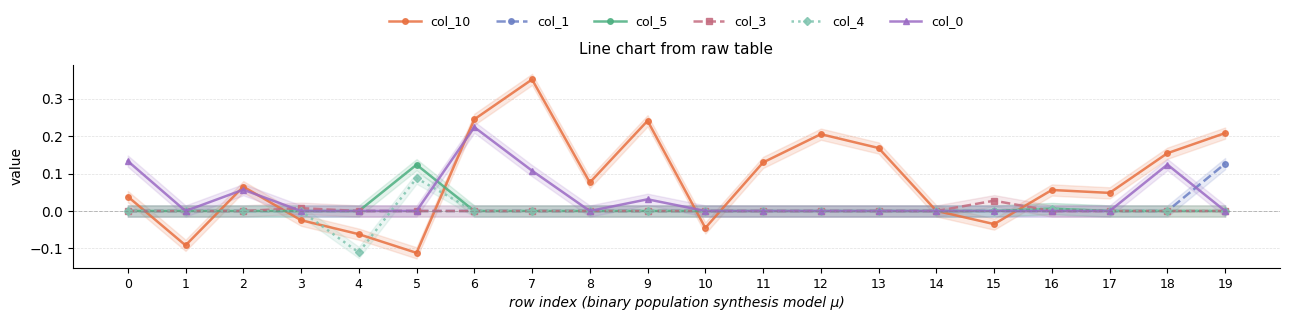

Does the chart have visible grid lines?

Yes